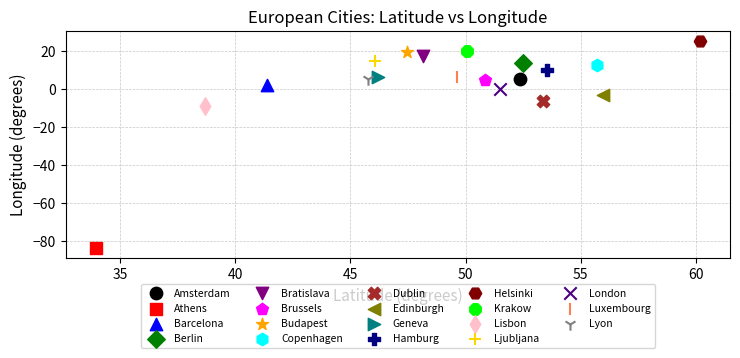

Which series reaches the minimum Y coordinate?

Athens